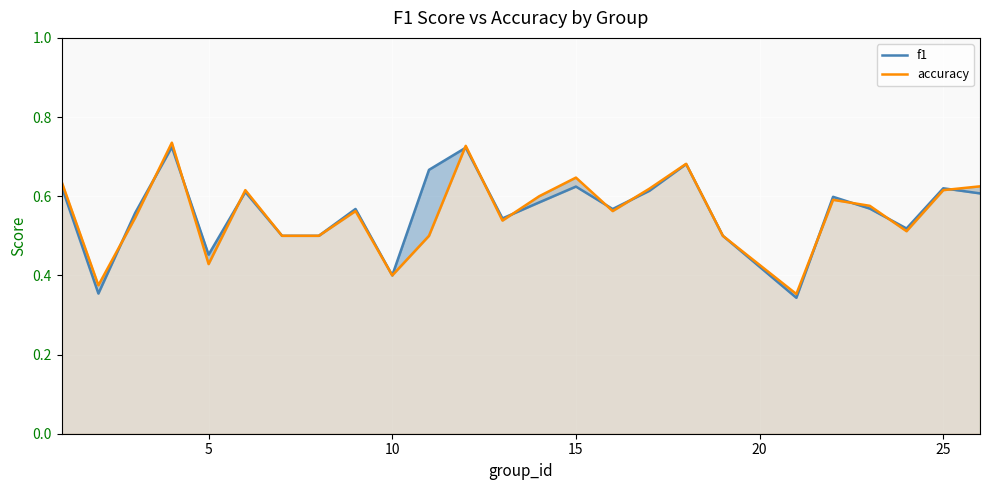

Reading right to left, list all the values displayed in this chart.

f1: 0.6	0.6	0.5	0.6	0.6	0.3	0.5	0.7	0.6	0.6	0.6	0.6	0.5	0.7	0.7	0.4	0.6	0.5	0.5	0.6	0.5	0.7	0.6	0.4	0.6
accuracy: 0.6	0.6	0.5	0.6	0.6	0.4	0.5	0.7	0.6	0.6	0.6	0.6	0.5	0.7	0.5	0.4	0.6	0.5	0.5	0.6	0.4	0.7	0.5	0.4	0.6